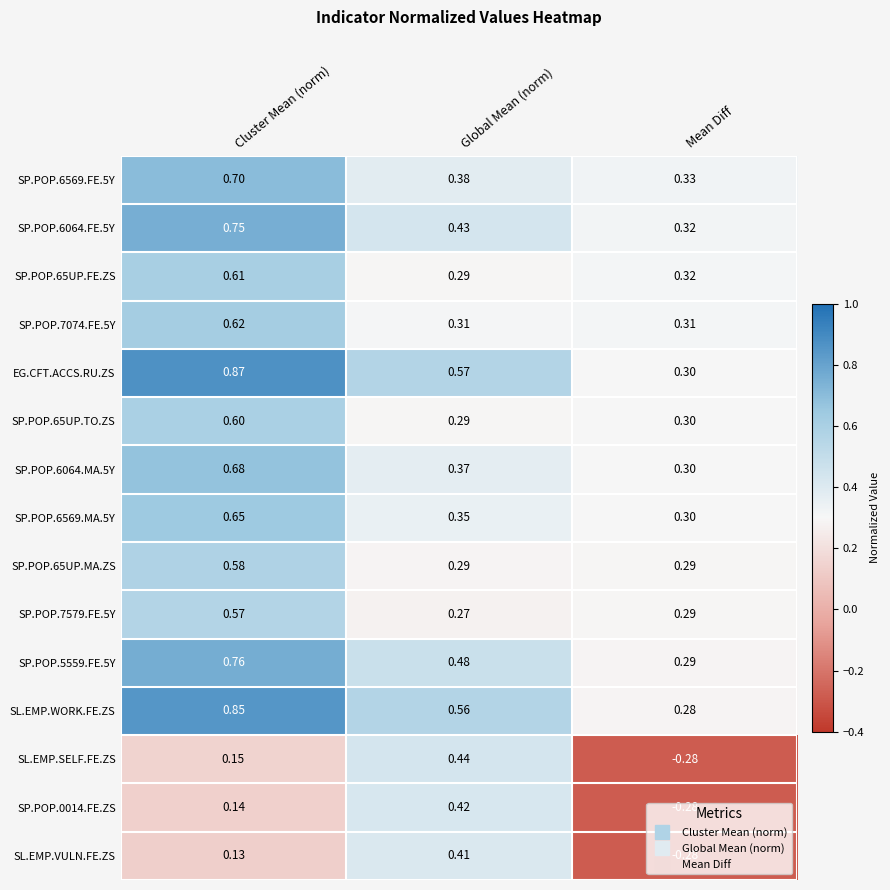

What is the total value across all series at Cluster Mean (norm)?

8.7